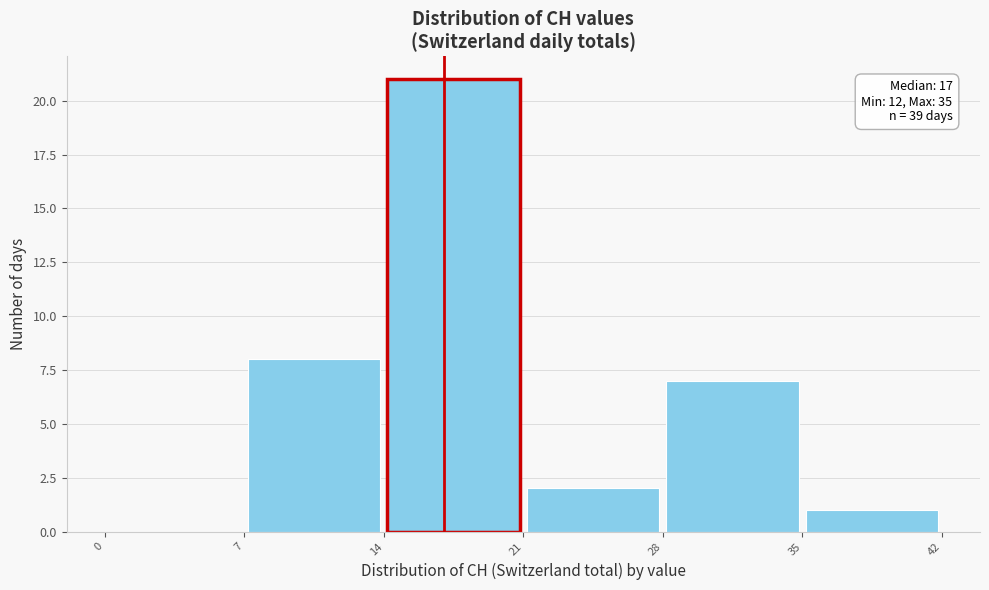

Which range on the x-axis has the tallest bar?

14 to 21